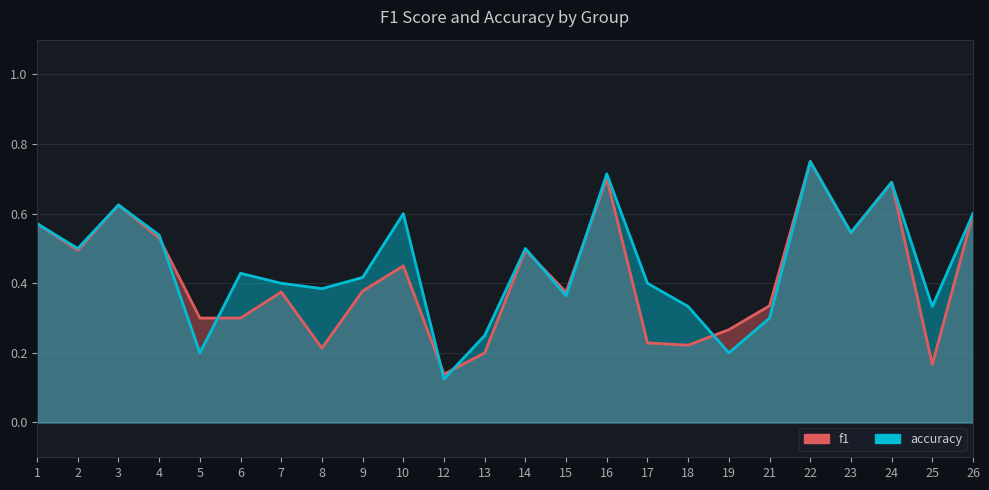

True or false: f1 has a value of 0.7 at 14.

False